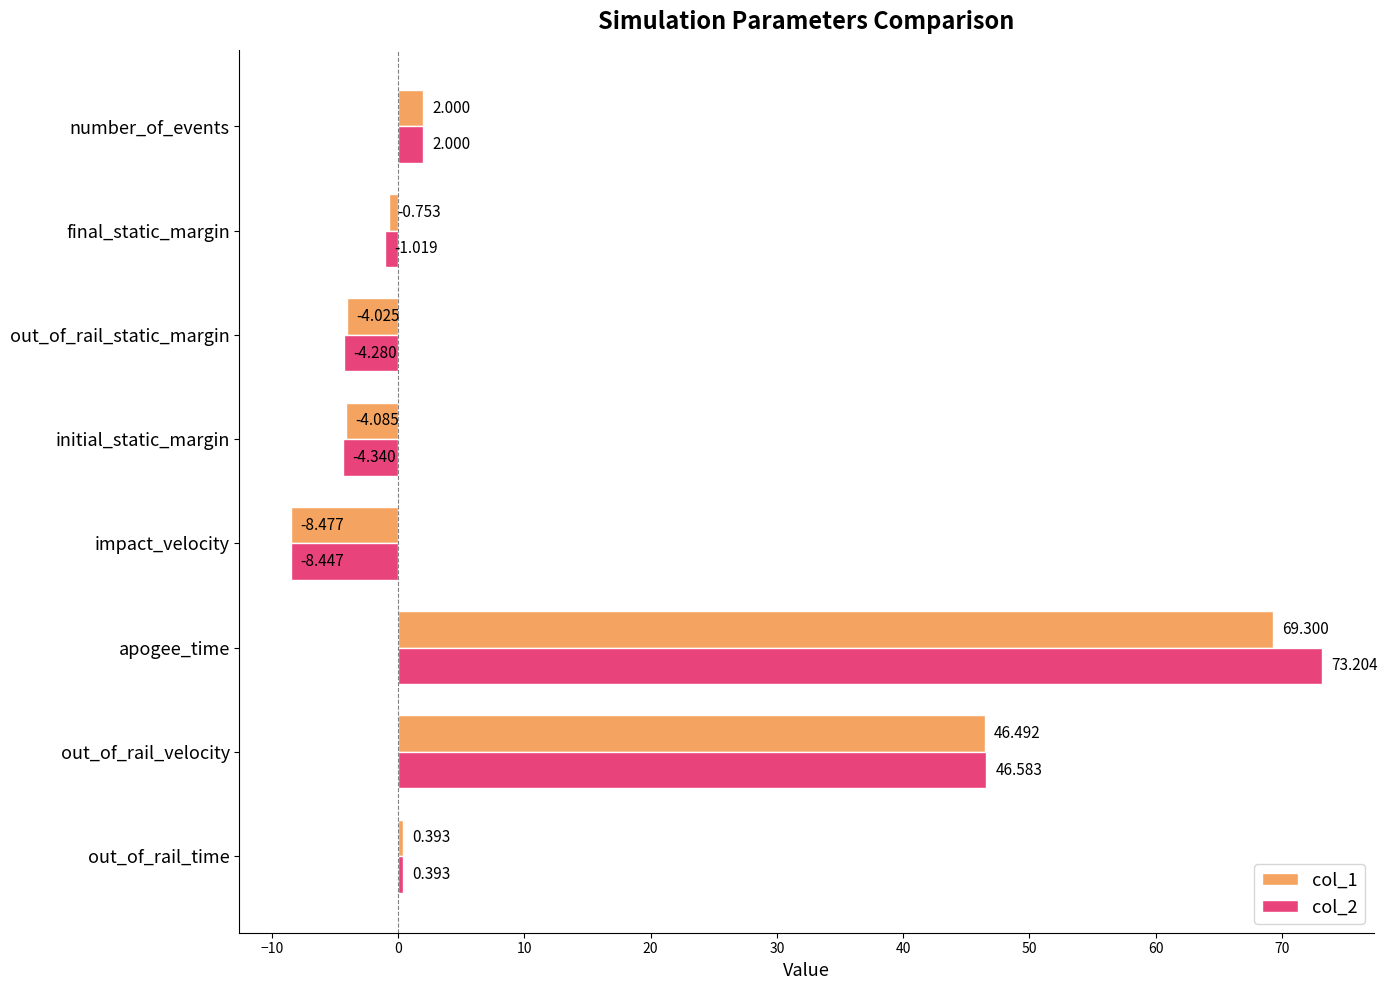

Which category has the lowest value in the col_2 series?

impact_velocity